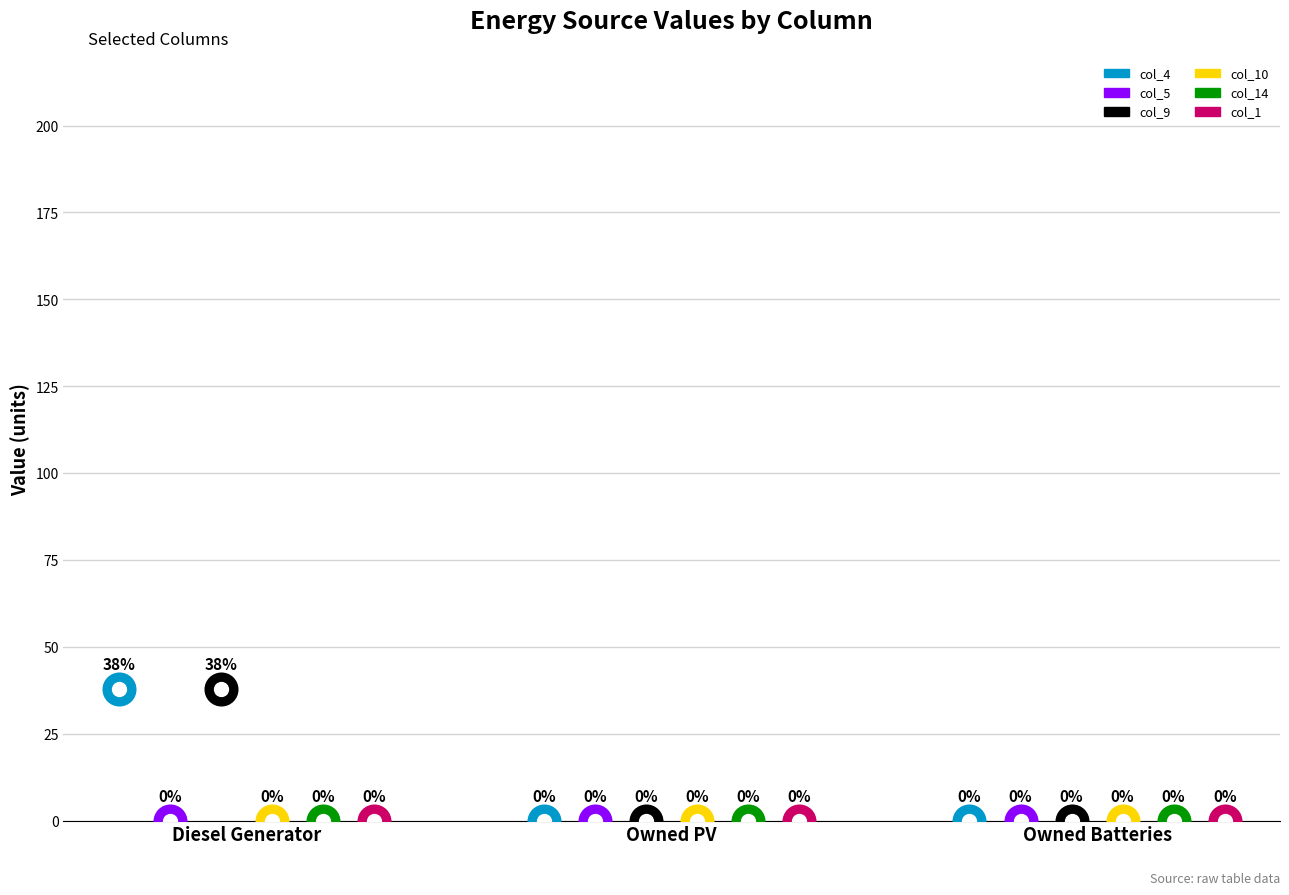

Which series has the largest Y range (max minus min)?

col_4